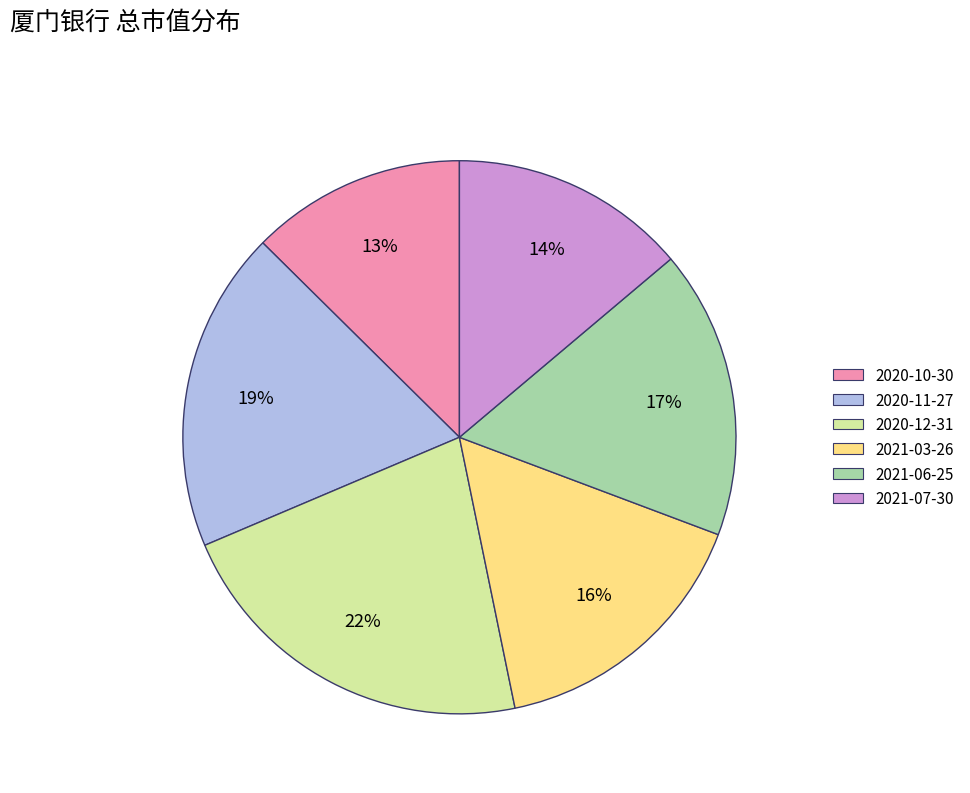

To the nearest percent, what portion does 2021-07-30 represent?

14%